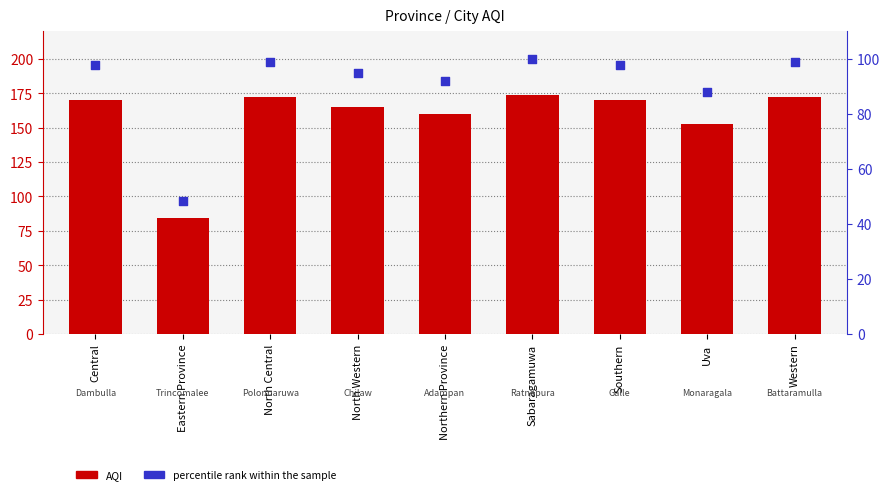

At which category is the sum across all series the highest?

Sabaragamuwa